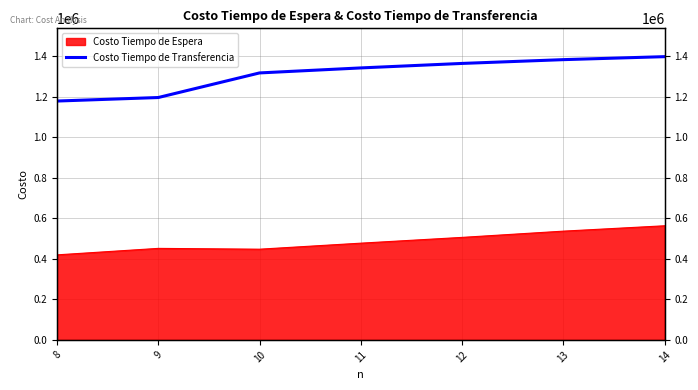

How many lines are shown in the chart?

1